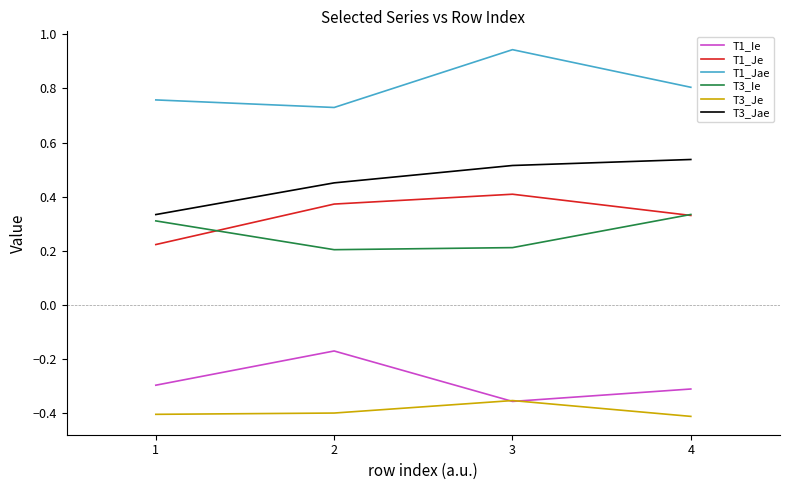

Which series has the largest total across all categories?

T1_Jae